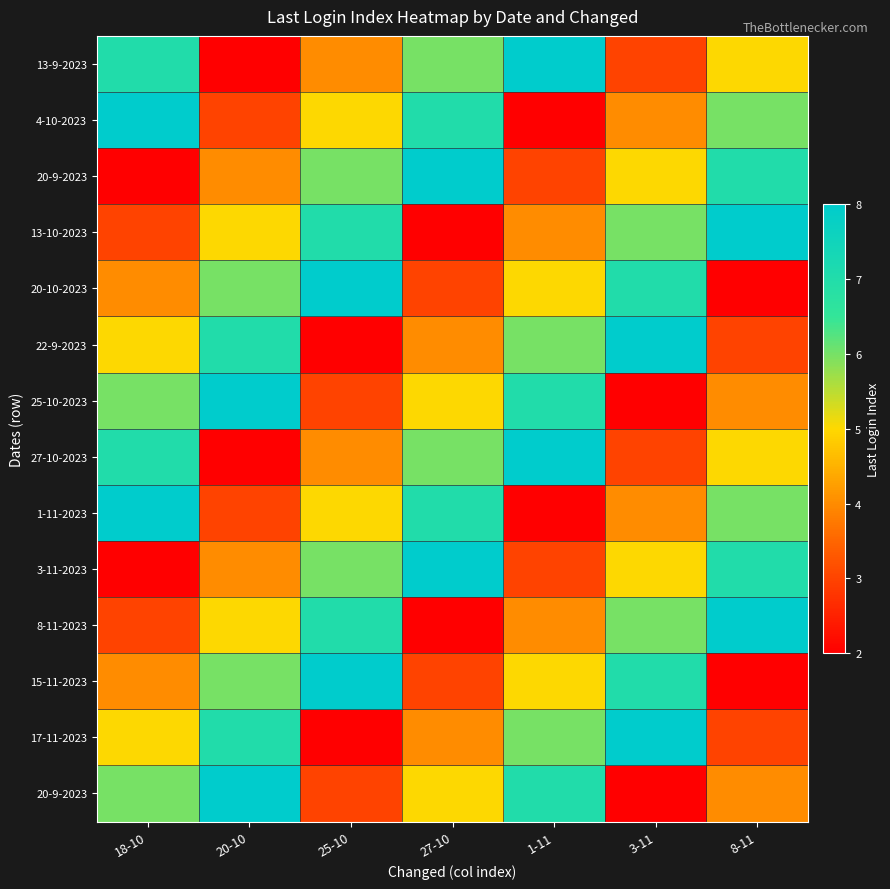

At which category does the chart reach its minimum across all series?

20-10